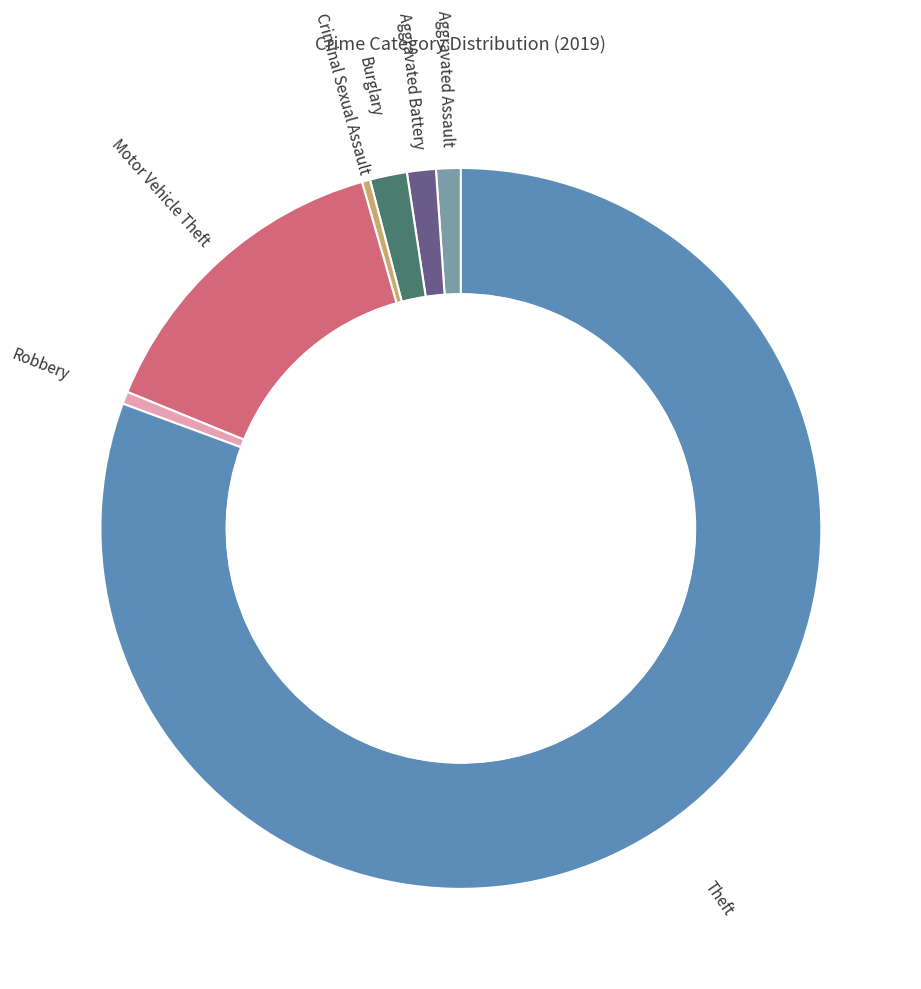

To the nearest percent, what percentage of the pie is Motor Vehicle Theft?

14%